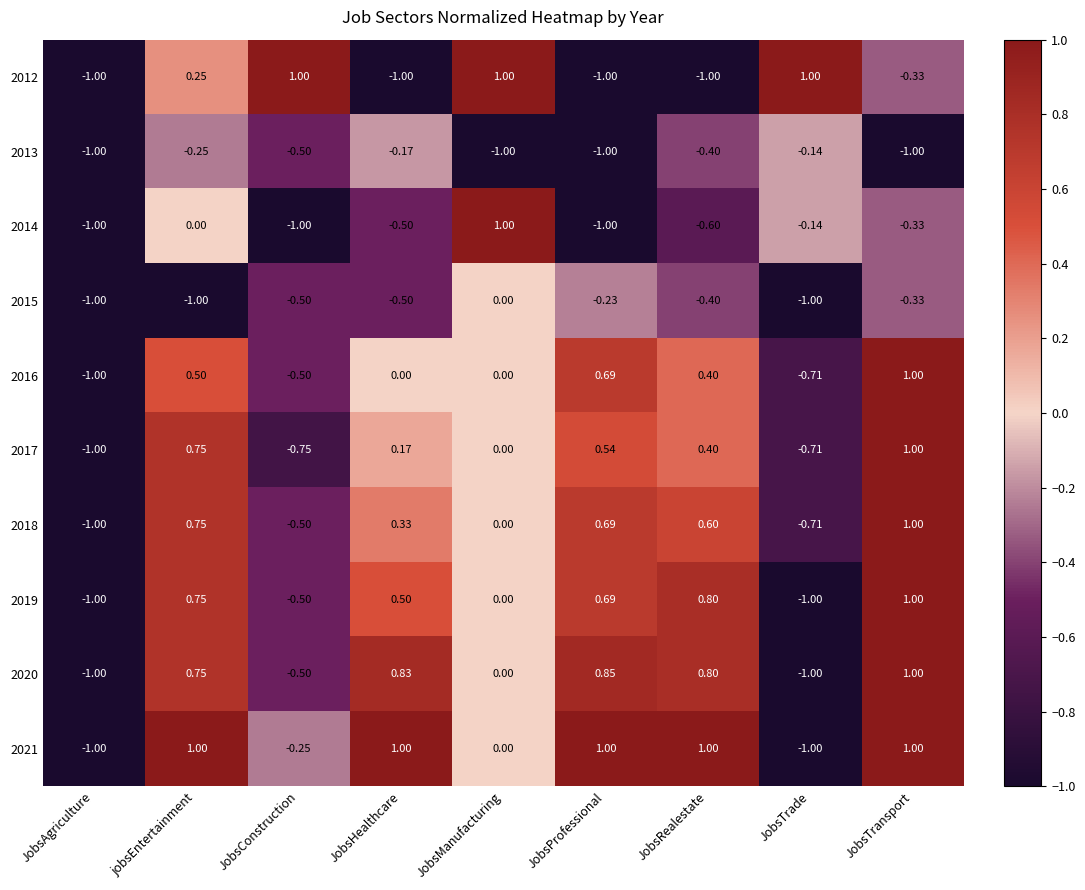

Between JobsHealthcare and JobsTransport, which series saw the biggest shift?

2016